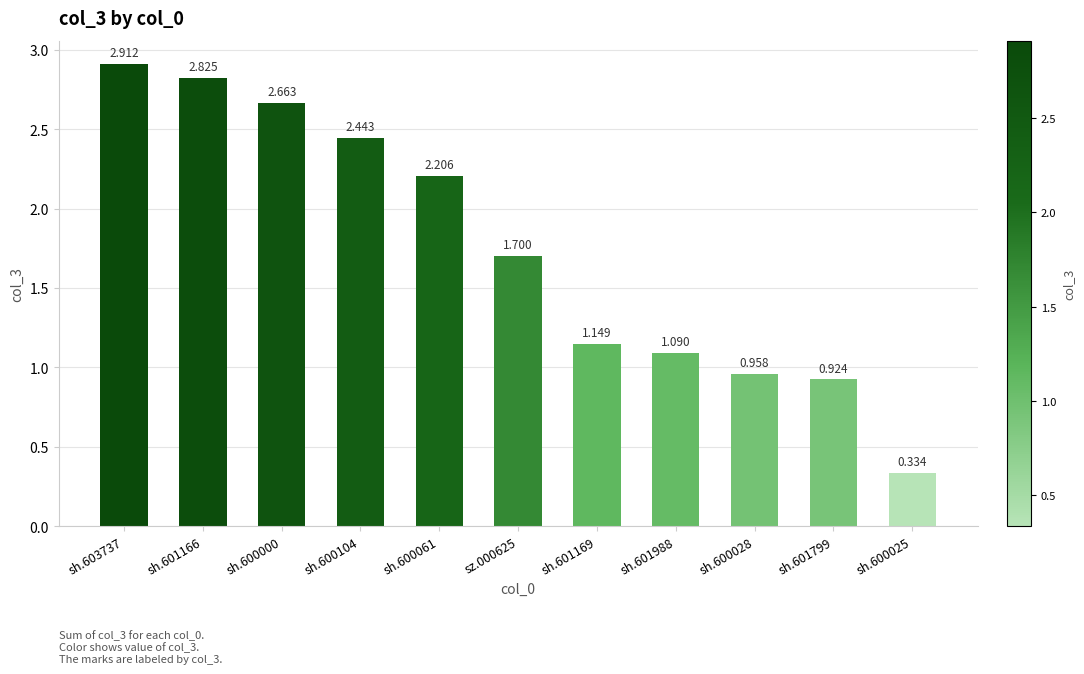

How many data points does each series have?

11